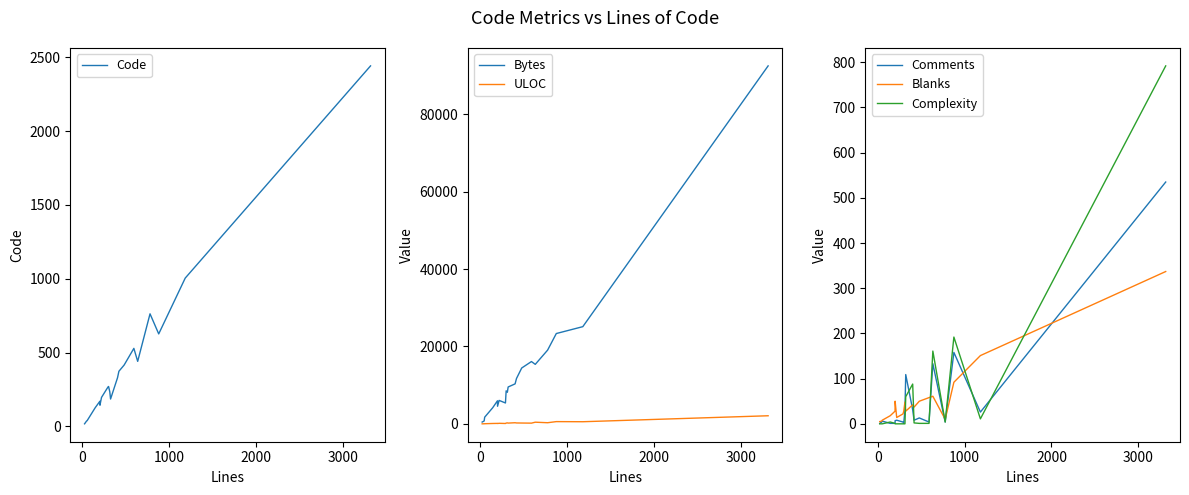

What is the average value of the Code series?

431